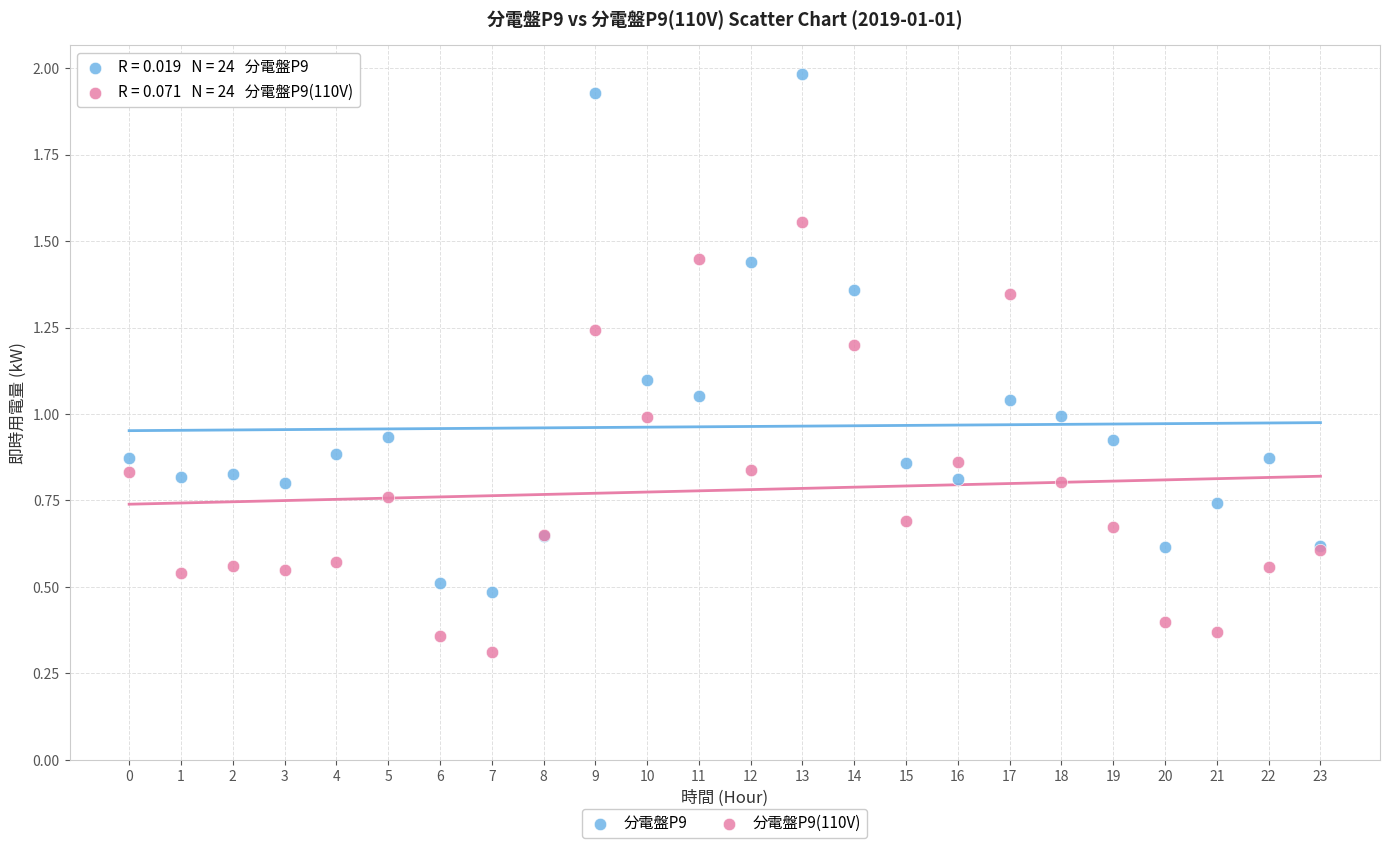

Which series reaches the maximum Y coordinate?

分電盤P9